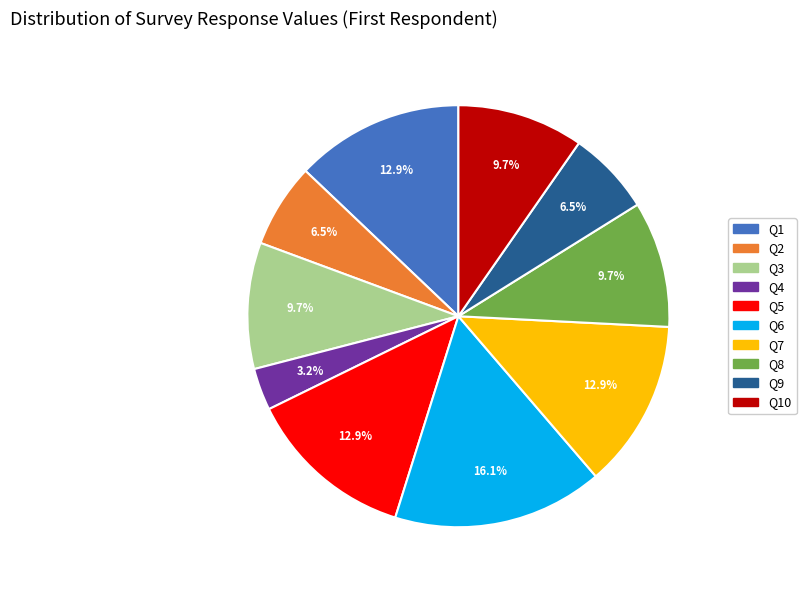

What portion of the pie excludes Q6?

83.9%